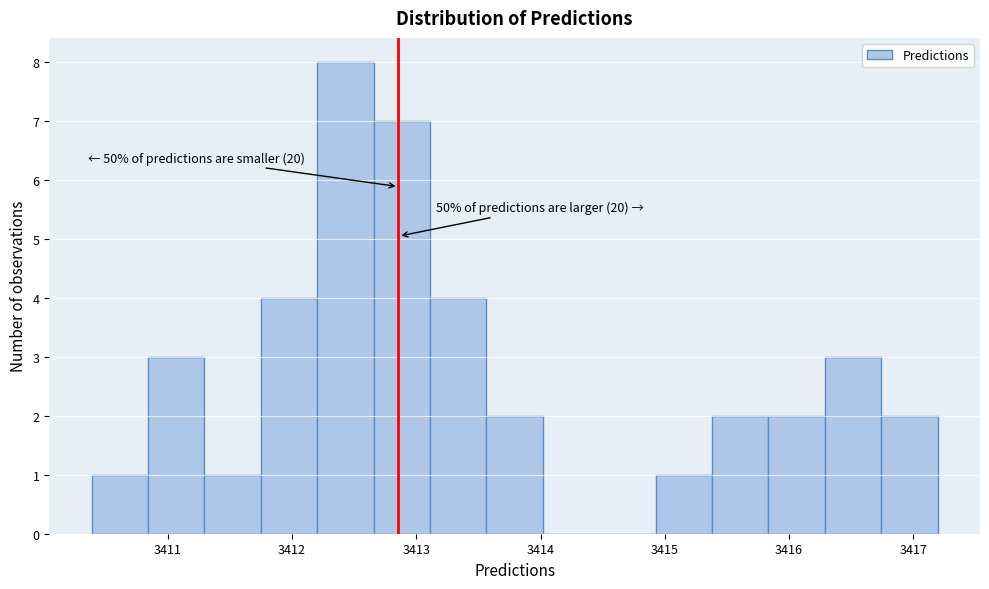

Which range on the x-axis has the tallest bar?

3412.2 to 3412.7